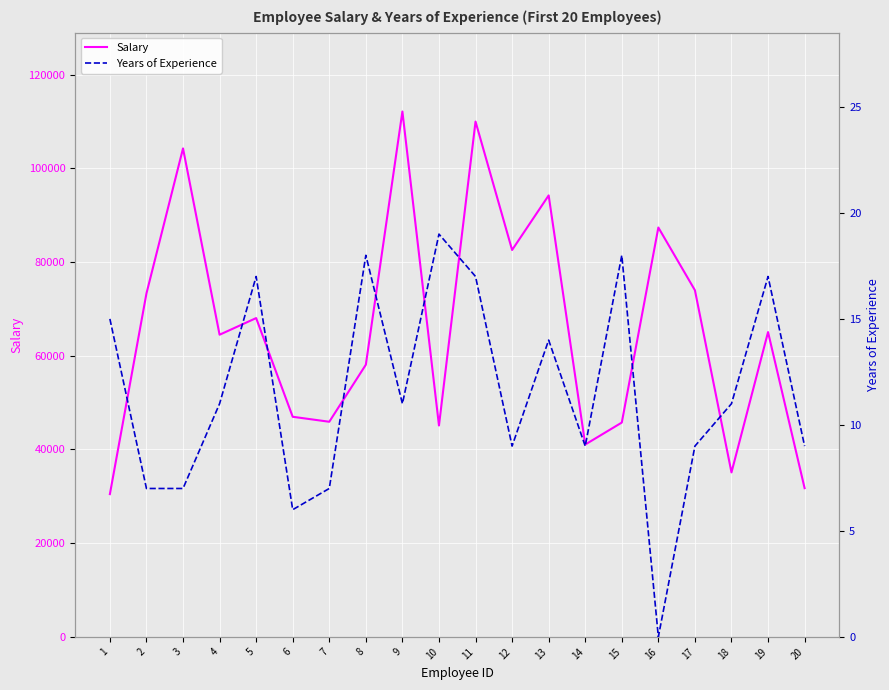

Rank the categories by Salary value from highest to lowest.

9, 11, 3, 13, 16, 12, 17, 2, 5, 19, 4, 8, 6, 7, 15, 10, 14, 18, 20, 1